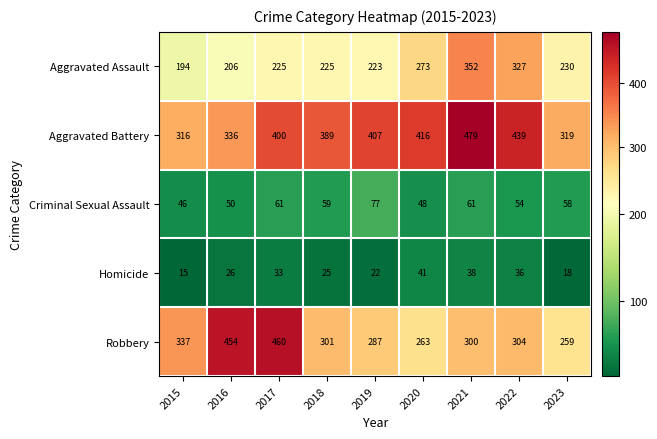

Which label corresponds to the largest value in the chart?

2021